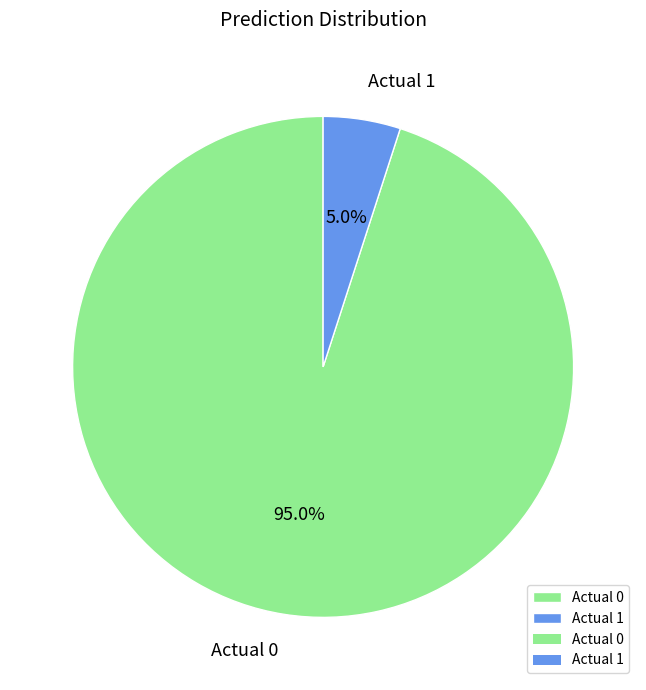

Combined, what portion of the pie is Actual 0 and Actual 1?

100.0%